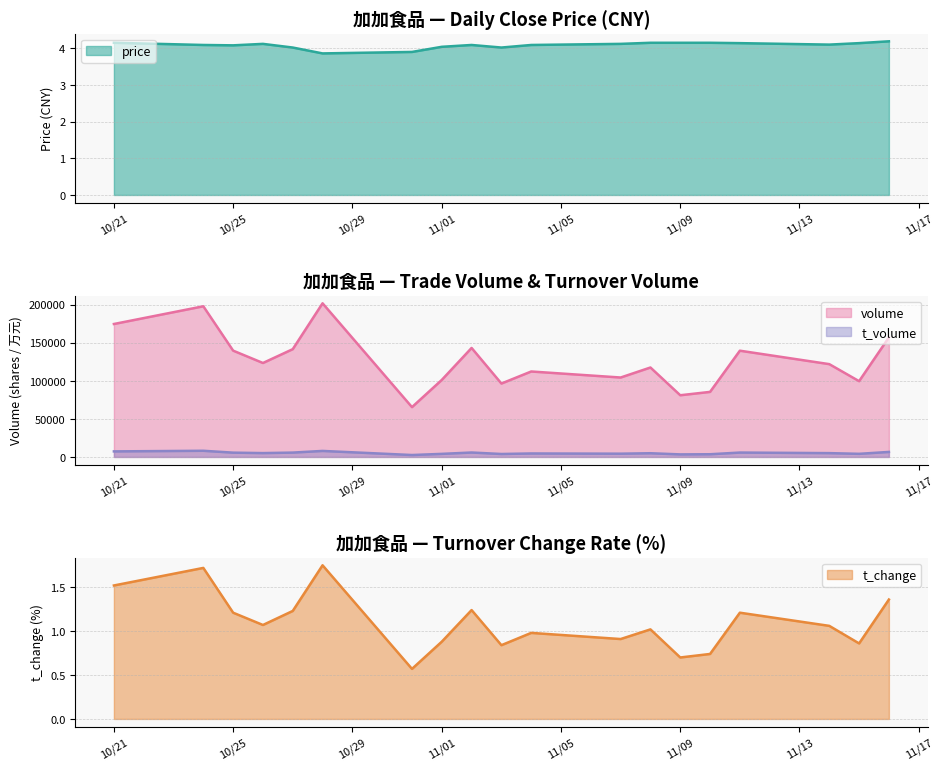

Where is the first local maximum for t_change?

2022-10-24